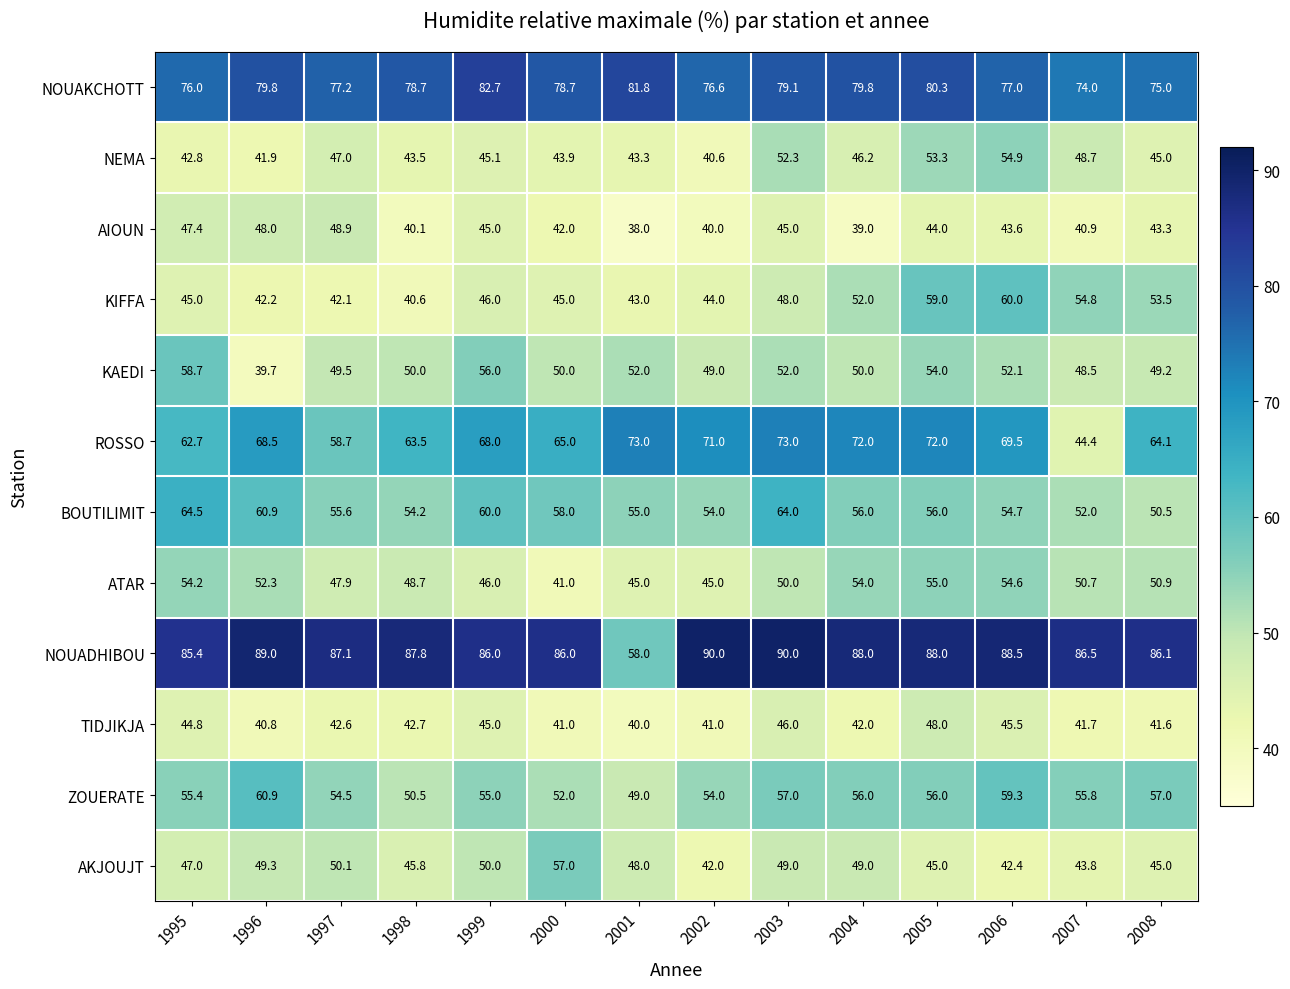

What is the difference between the maximum and second lowest values in the KIFFA series?

17.9